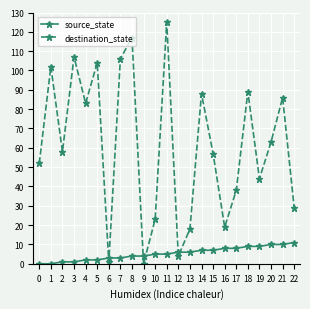

How many intersections are there between source_state and destination_state?

6